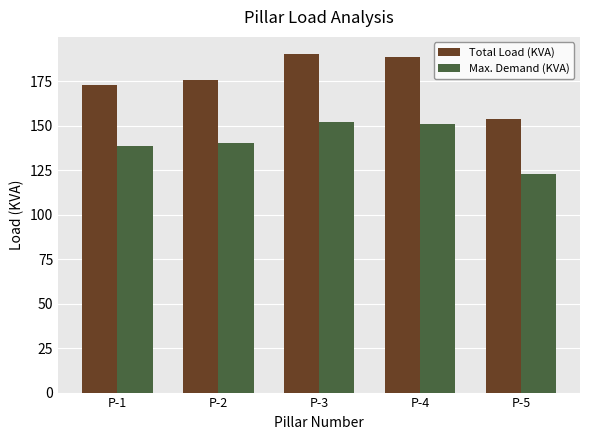

What is the difference between the maximum and minimum values in the Max. Demand (KVA) series?

29.4